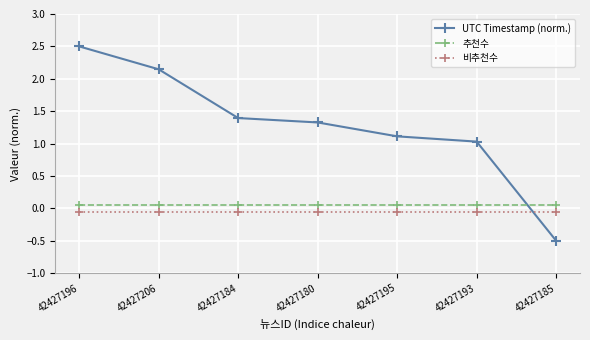

Which series has the largest range (max minus min)?

UTC Timestamp (norm.)